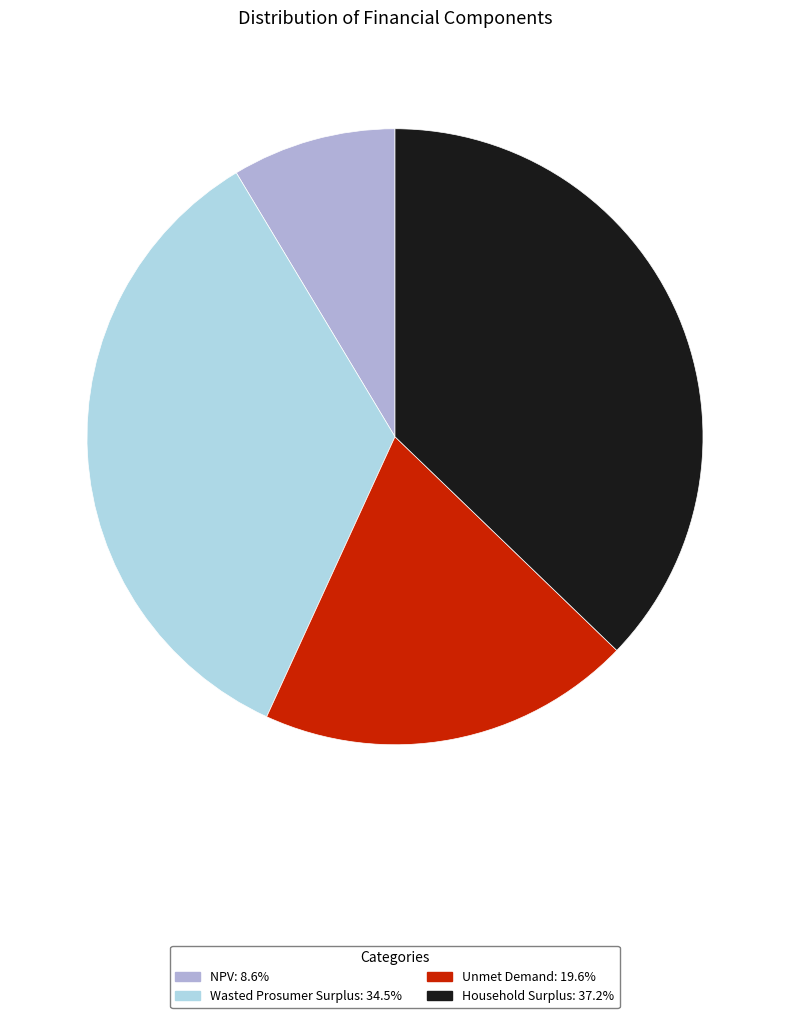

Which has a higher value, Unmet Demand or Wasted Prosumer Surplus?

Wasted Prosumer Surplus